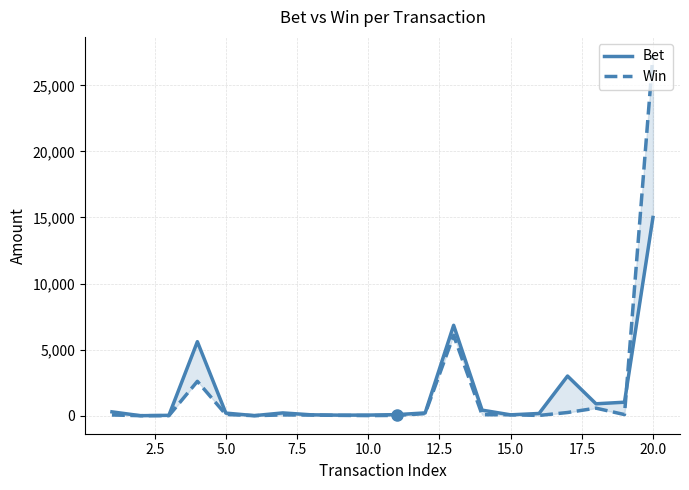

How many interior local peaks does the Win series have?

4